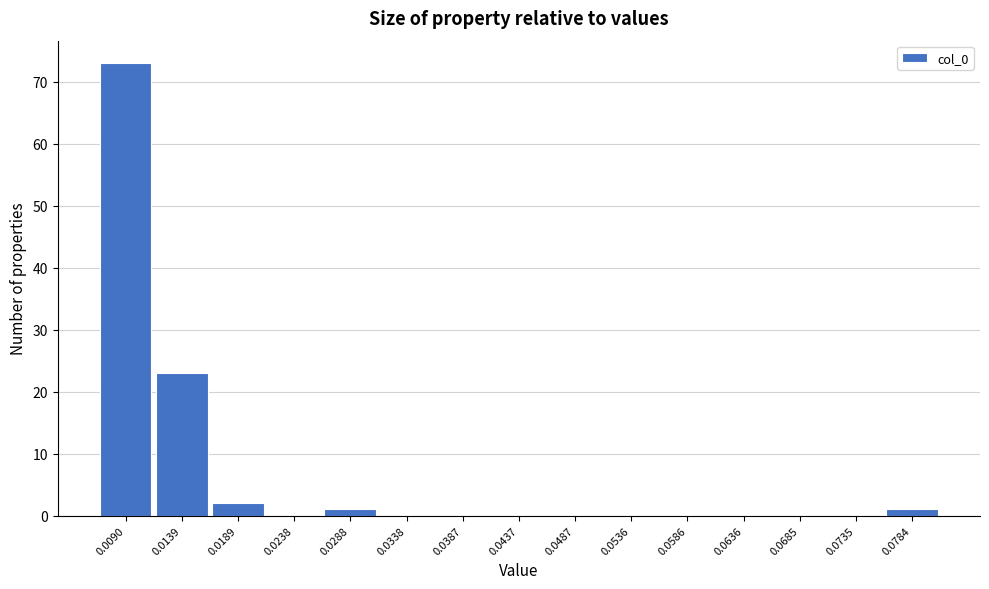

Reading left to right, transcribe all the data shown in this chart.

0.0090=73	0.0139=23	0.0189=2	0.0238=0	0.0288=1	0.0338=0	0.0387=0	0.0437=0	0.0487=0	0.0536=0	0.0586=0	0.0636=0	0.0685=0	0.0735=0	0.0784=1